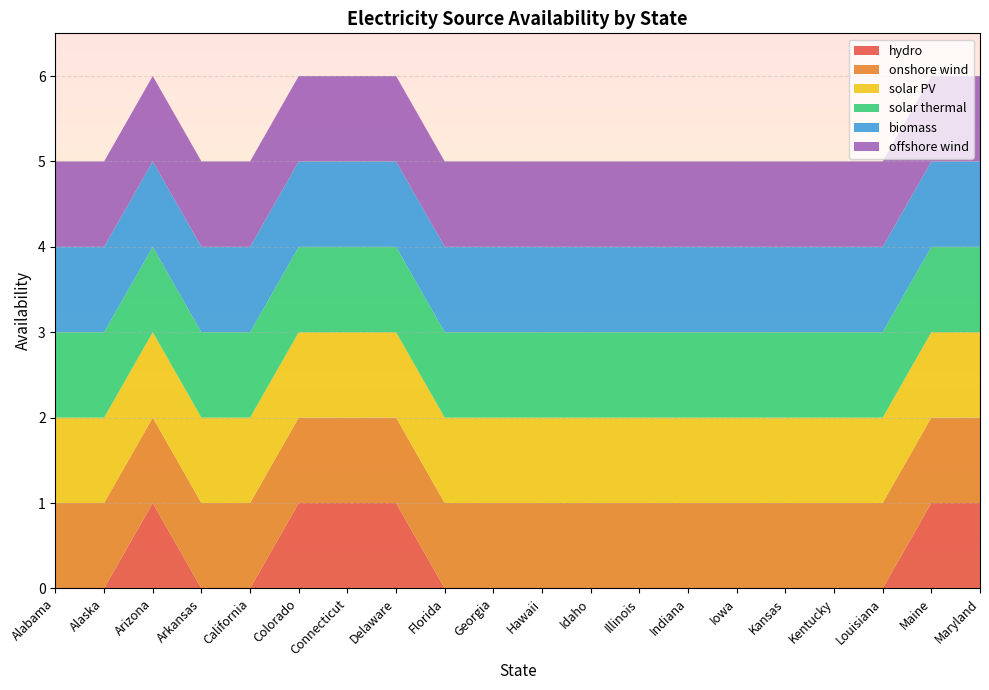

Reading left to right, extract all data points from this chart.

hydro: Alabama=0	Alaska=0	Arizona=1	Arkansas=0	California=0	Colorado=1	Connecticut=1	Delaware=1	Florida=0	Georgia=0	Hawaii=0	Idaho=0	Illinois=0	Indiana=0	Iowa=0	Kansas=0	Kentucky=0	Louisiana=0	Maine=1	Maryland=1
onshore wind: Alabama=1	Alaska=1	Arizona=1	Arkansas=1	California=1	Colorado=1	Connecticut=1	Delaware=1	Florida=1	Georgia=1	Hawaii=1	Idaho=1	Illinois=1	Indiana=1	Iowa=1	Kansas=1	Kentucky=1	Louisiana=1	Maine=1	Maryland=1
solar PV: Alabama=1	Alaska=1	Arizona=1	Arkansas=1	California=1	Colorado=1	Connecticut=1	Delaware=1	Florida=1	Georgia=1	Hawaii=1	Idaho=1	Illinois=1	Indiana=1	Iowa=1	Kansas=1	Kentucky=1	Louisiana=1	Maine=1	Maryland=1
solar thermal: Alabama=1	Alaska=1	Arizona=1	Arkansas=1	California=1	Colorado=1	Connecticut=1	Delaware=1	Florida=1	Georgia=1	Hawaii=1	Idaho=1	Illinois=1	Indiana=1	Iowa=1	Kansas=1	Kentucky=1	Louisiana=1	Maine=1	Maryland=1
biomass: Alabama=1	Alaska=1	Arizona=1	Arkansas=1	California=1	Colorado=1	Connecticut=1	Delaware=1	Florida=1	Georgia=1	Hawaii=1	Idaho=1	Illinois=1	Indiana=1	Iowa=1	Kansas=1	Kentucky=1	Louisiana=1	Maine=1	Maryland=1
offshore wind: Alabama=1	Alaska=1	Arizona=1	Arkansas=1	California=1	Colorado=1	Connecticut=1	Delaware=1	Florida=1	Georgia=1	Hawaii=1	Idaho=1	Illinois=1	Indiana=1	Iowa=1	Kansas=1	Kentucky=1	Louisiana=1	Maine=1	Maryland=1